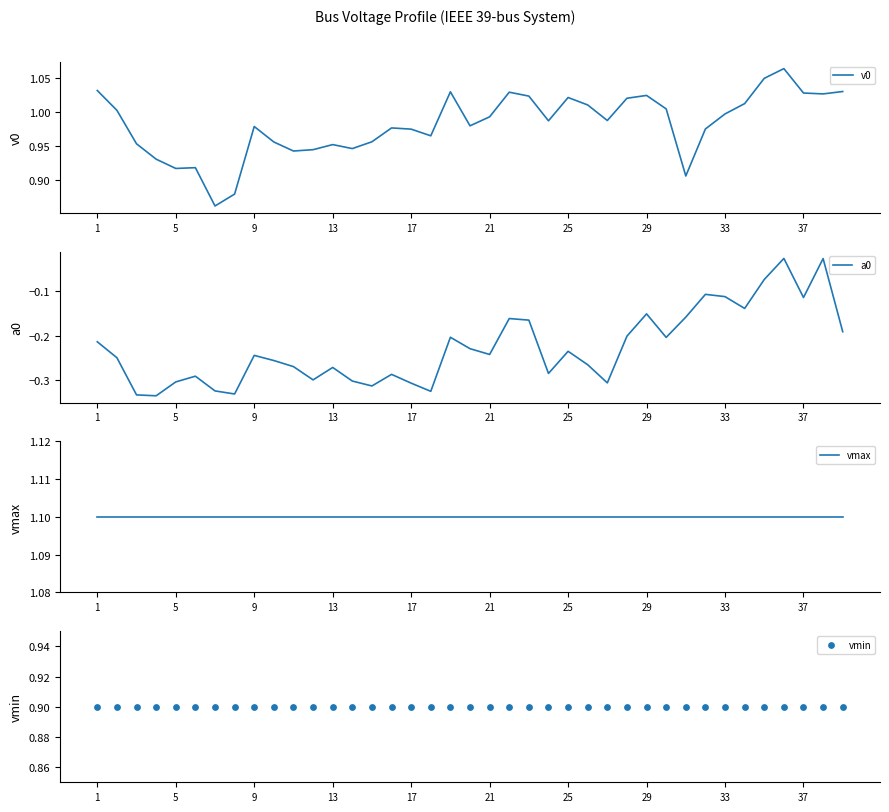

Which series has the largest total across all categories?

vmax